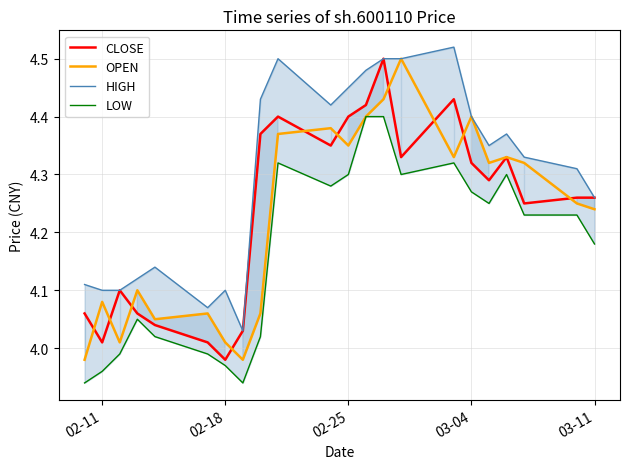

At which label does OPEN first exceed 4?

02-11